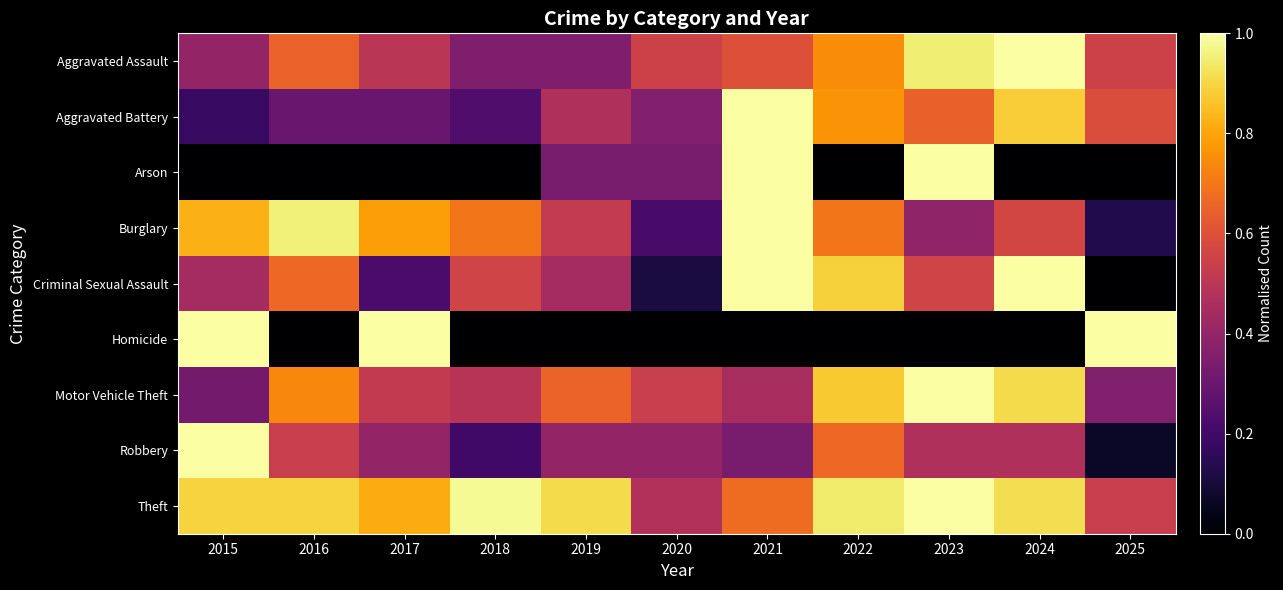

Which has a higher value, 2020 or 2024?

2024